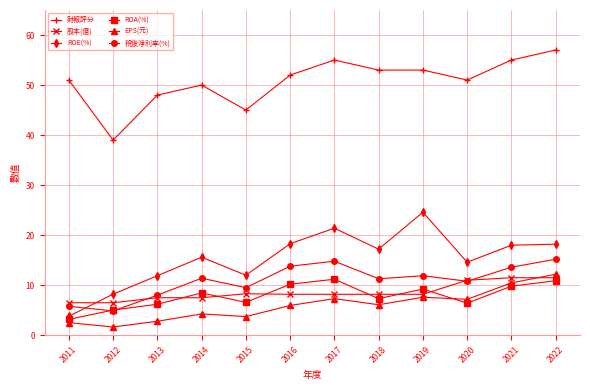

What is the sum of all 財報評分 values?

609.0